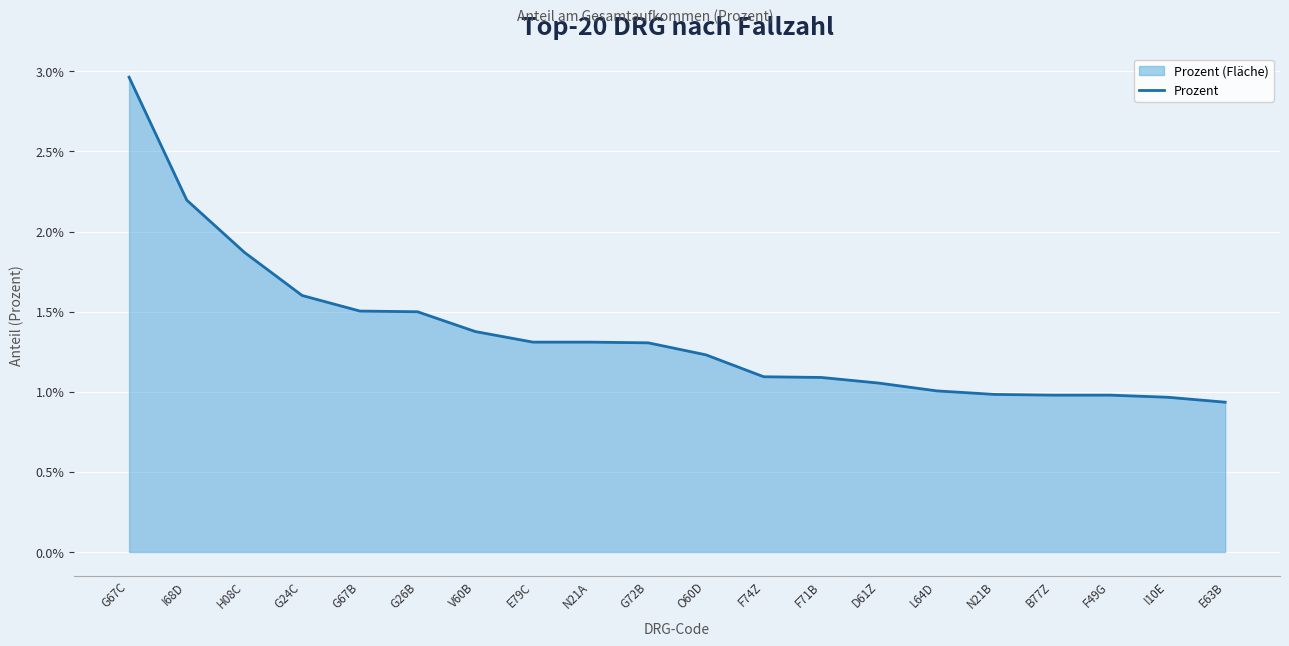

At which label is the value closest to 0?

E63B